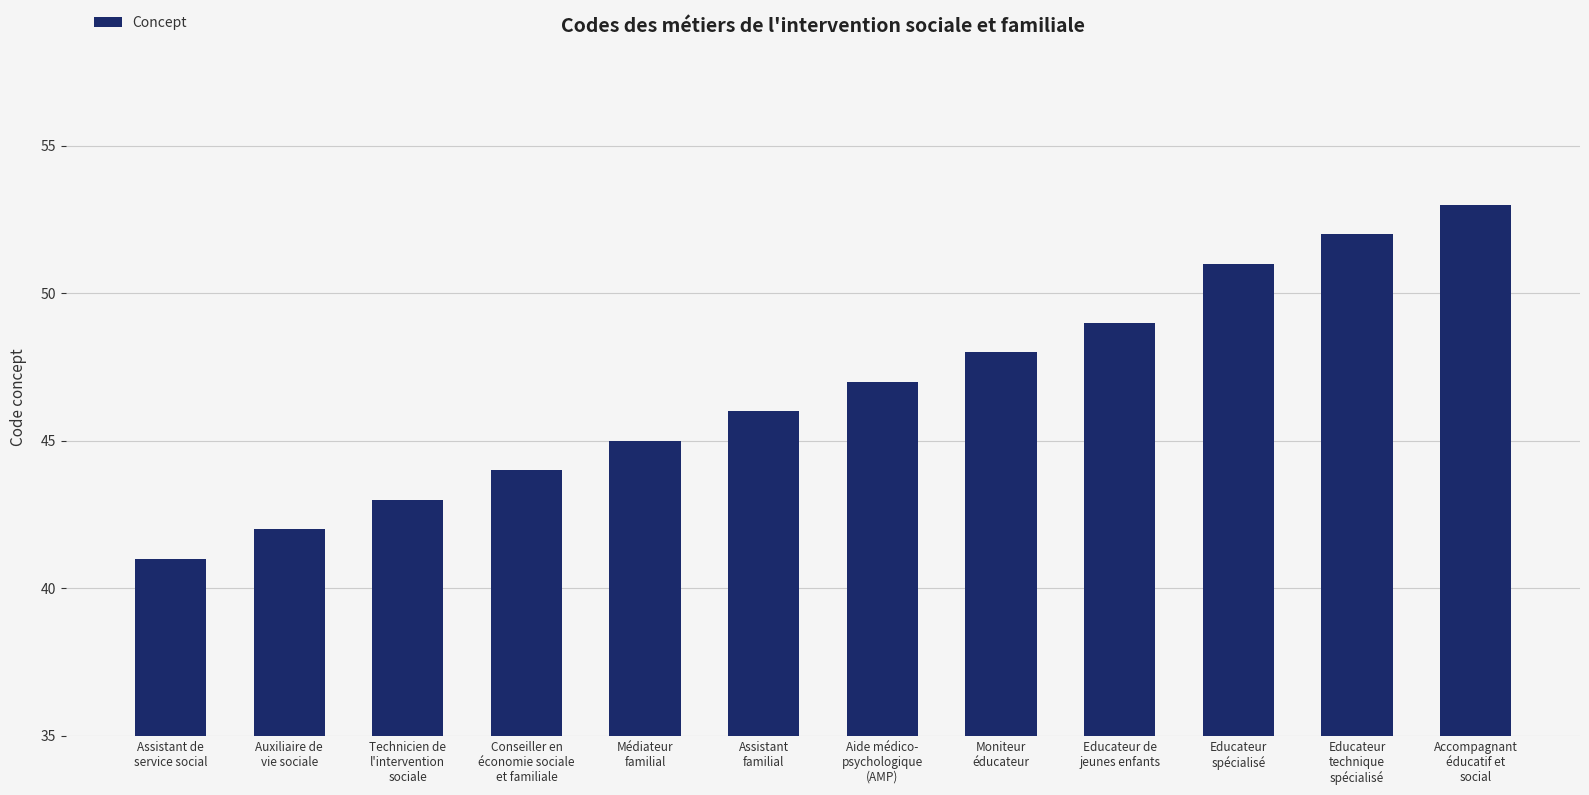

List the labels in order of value, largest first.

Accompagnant
éducatif et
social, Educateur
technique
spécialisé, Educateur
spécialisé, Educateur de
jeunes enfants, Moniteur
éducateur, Aide médico-
psychologique
(AMP), Assistant
familial, Médiateur
familial, Conseiller en
économie sociale
et familiale, Technicien de
l'intervention
sociale, Auxiliaire de
vie sociale, Assistant de
service social